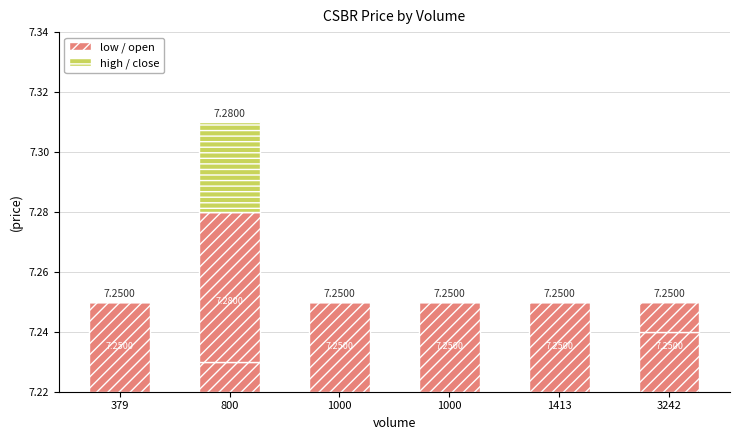

Are the bars grouped side by side (vs. stacked)?

No